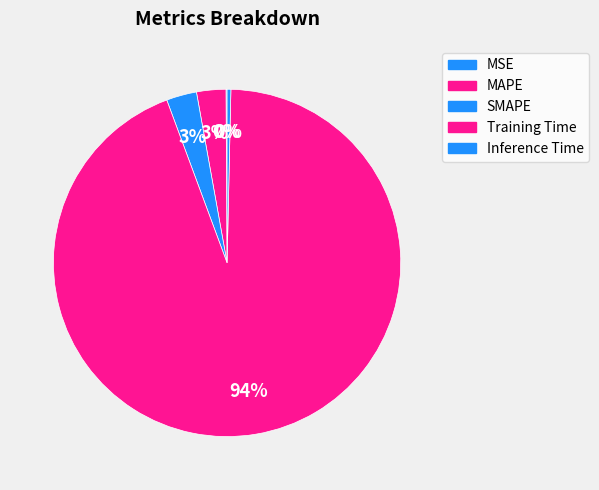

Do MAPE and Training Time together represent more than half of the pie?

Yes